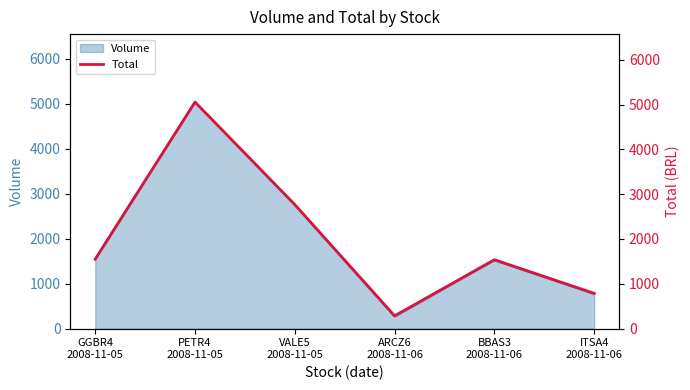

The chart shows a value of 2764.7 at GGBR4
2008-11-05. True or false?

False